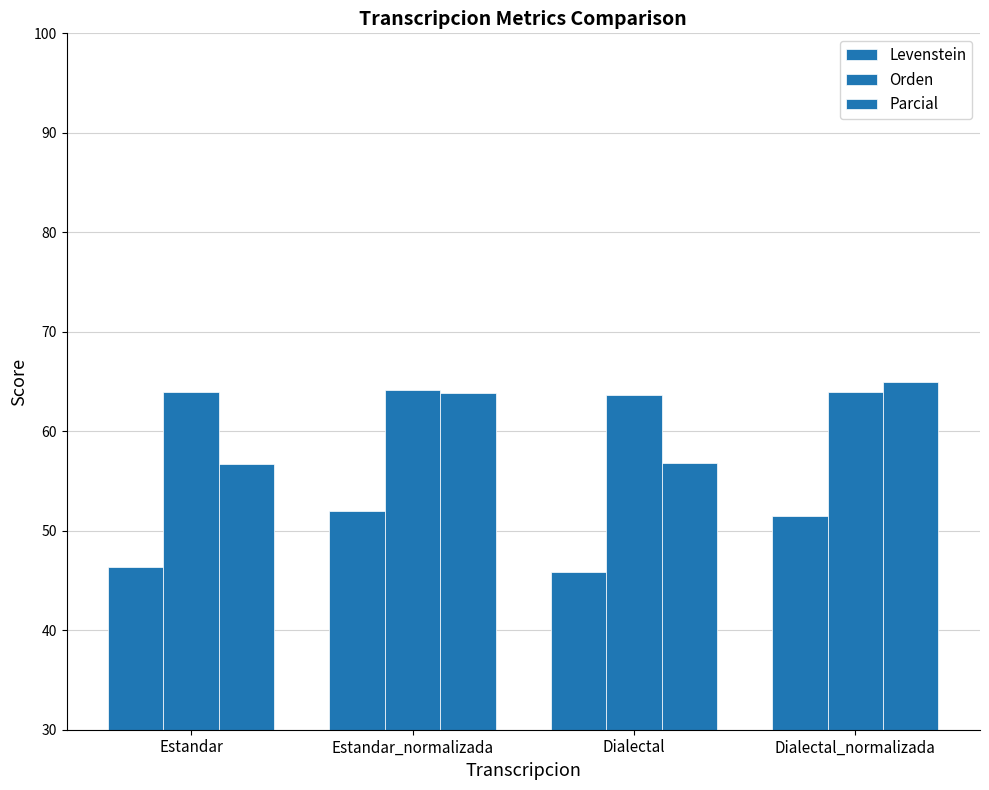

The value of Parcial at Dialectal is 56.8. True or false?

True